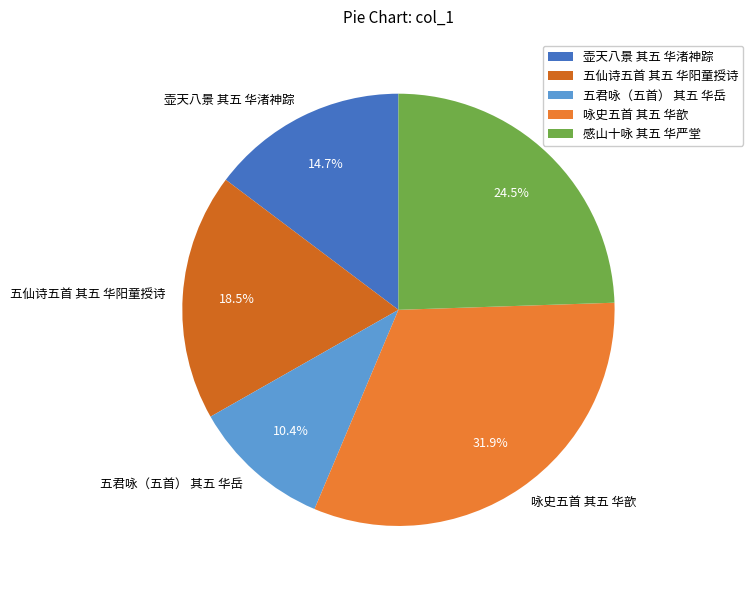

Is there a majority slice in this chart?

No